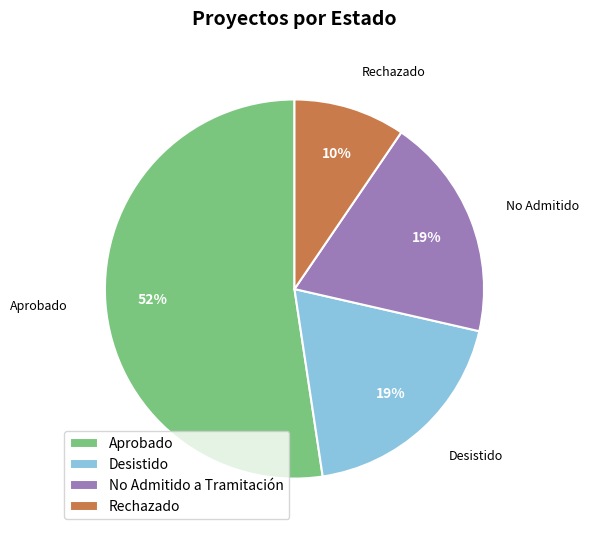

Which slice represents more than half of the pie?

Aprobado